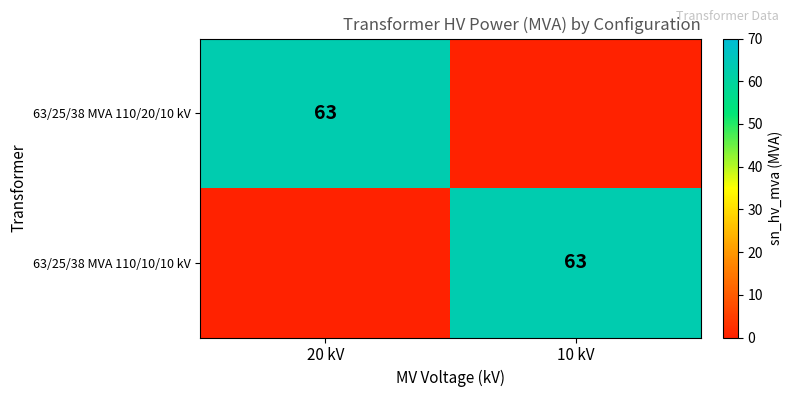

True or false: 63/25/38 MVA 110/20/10 kV has a value of 100 at 20 kV.

False